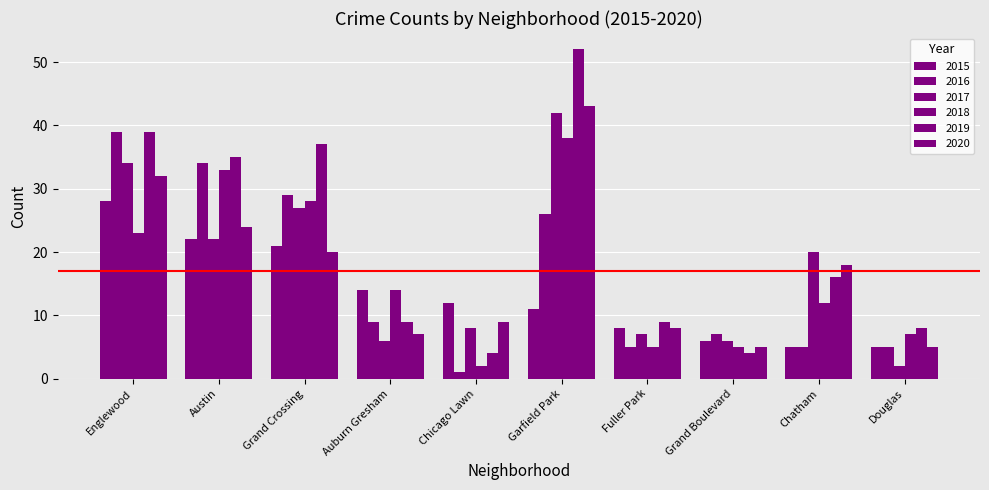

Where is 2016 nearest to the value 20?

Garfield Park